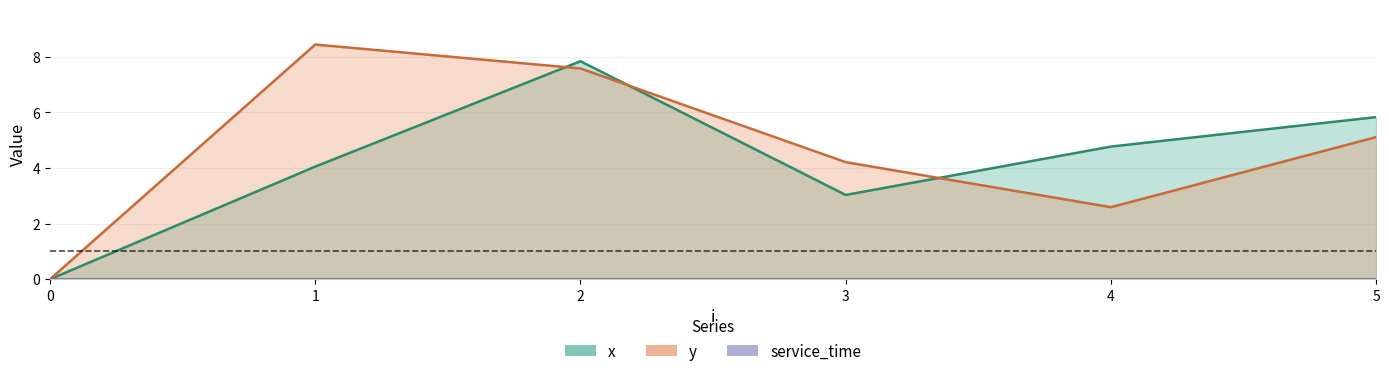

True or false: x has a value of 3.2 at 5.

False